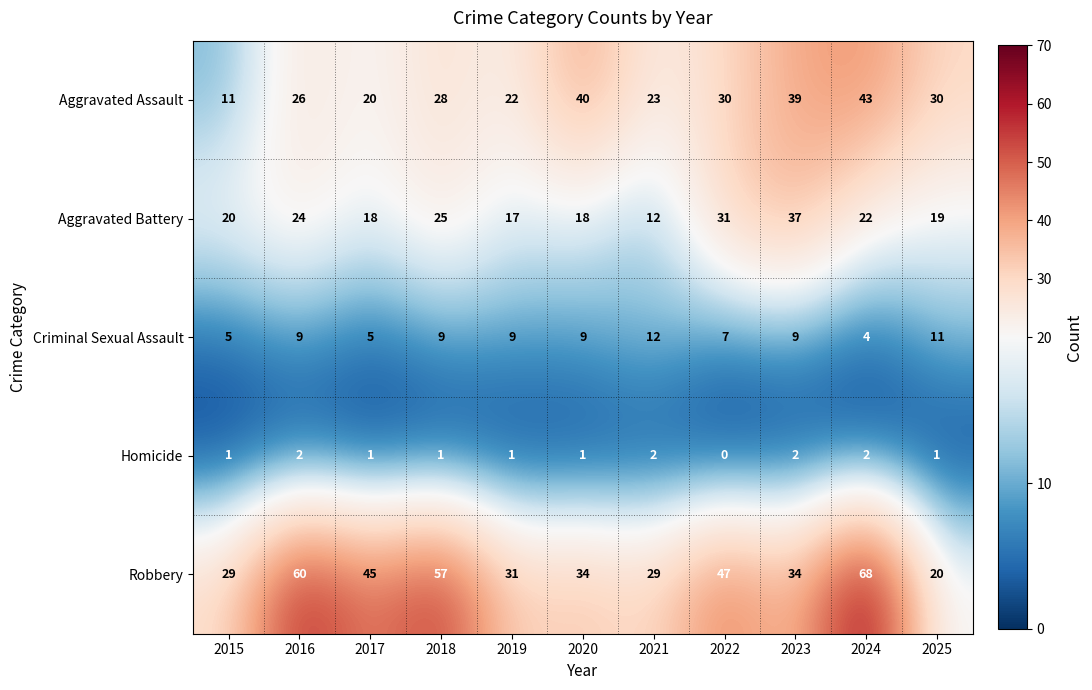

What is the difference between the highest and lowest values at 2017?

44